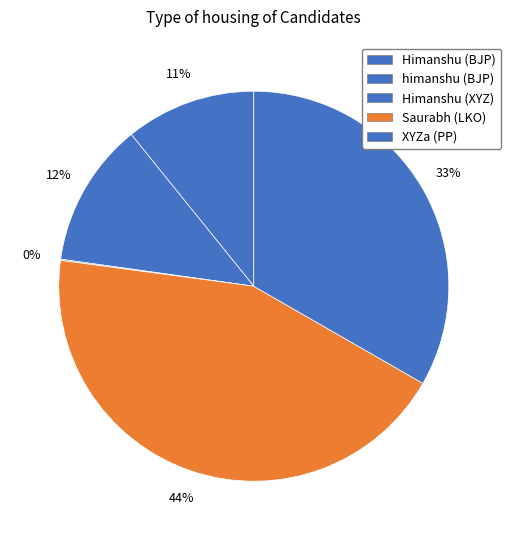

What is the largest slice in the pie chart?

Saurabh (LKO)